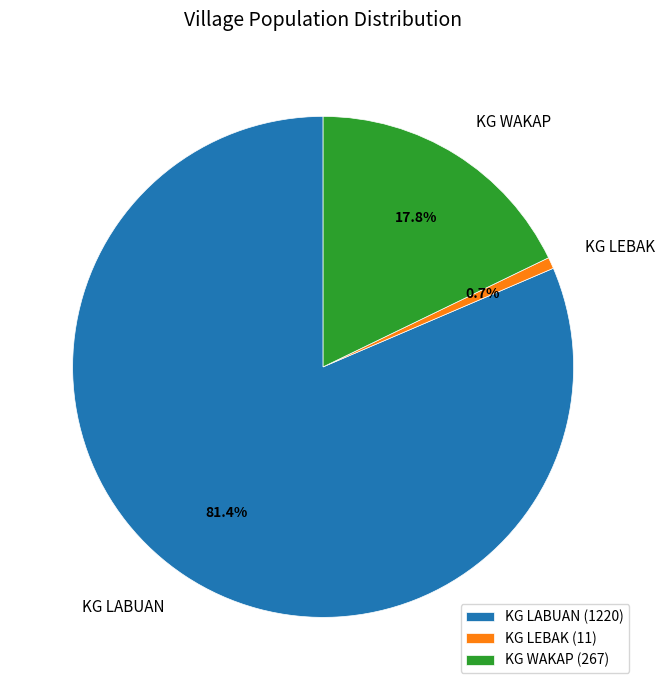

Is the sum of KG WAKAP and KG LEBAK greater than half?

No